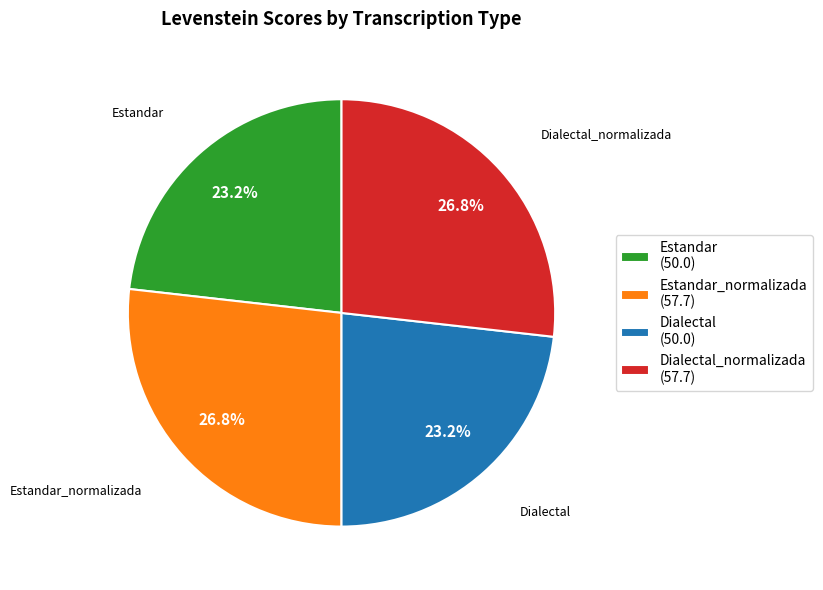

What percentage is NOT represented by Estandar (50.0)?

76.8%